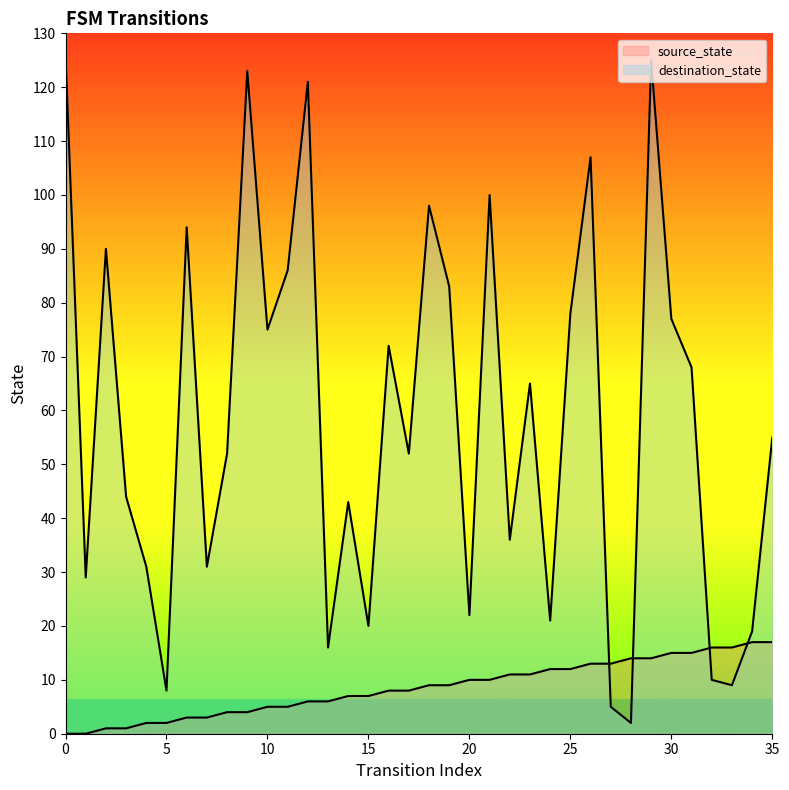

What are all the series names shown in the legend?

source_state, destination_state